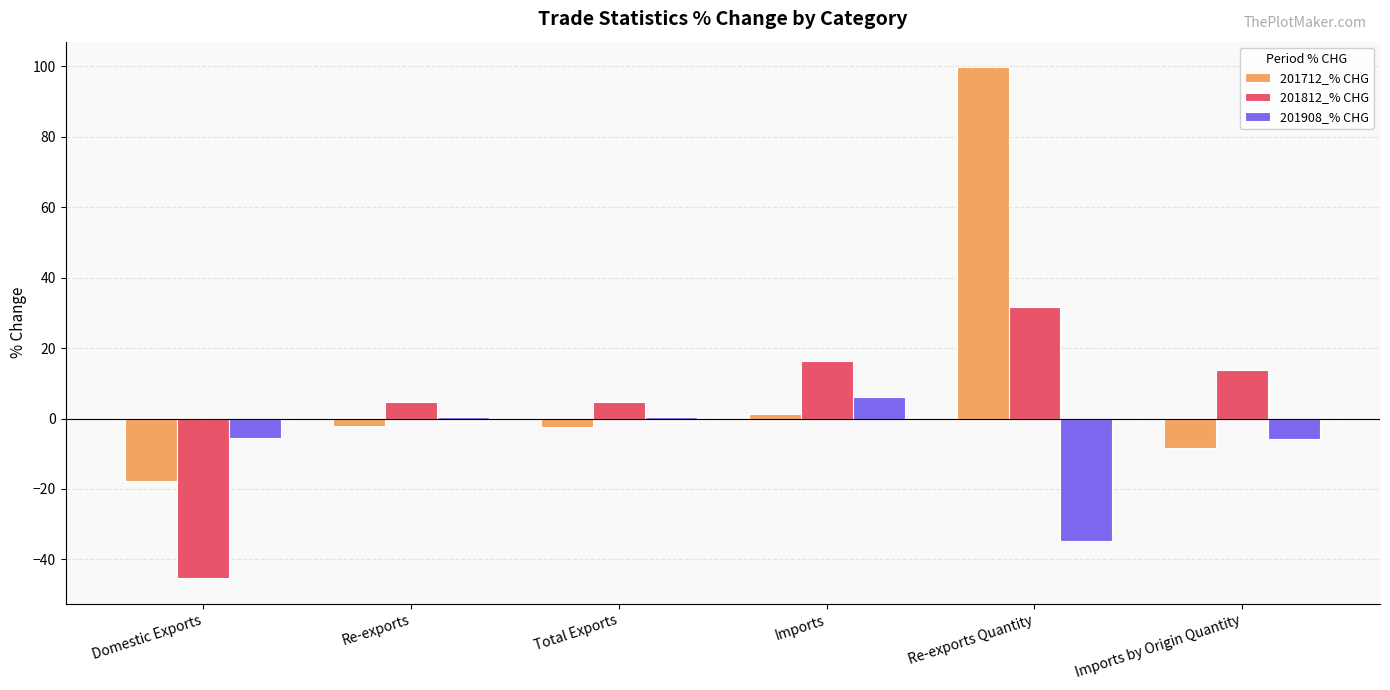

True or false: 201908_% CHG has a value of -5.9 at Imports by Origin Quantity.

True